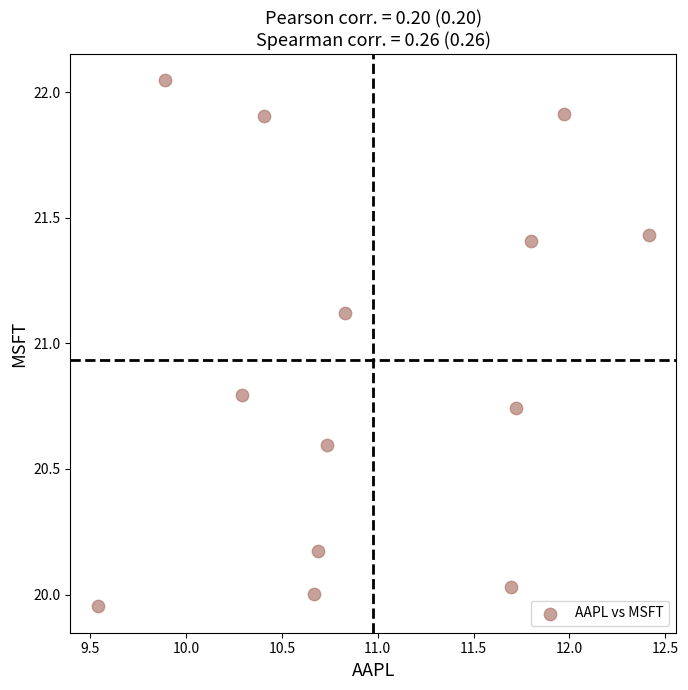

What is the range of X values (max minus min)?

2.9